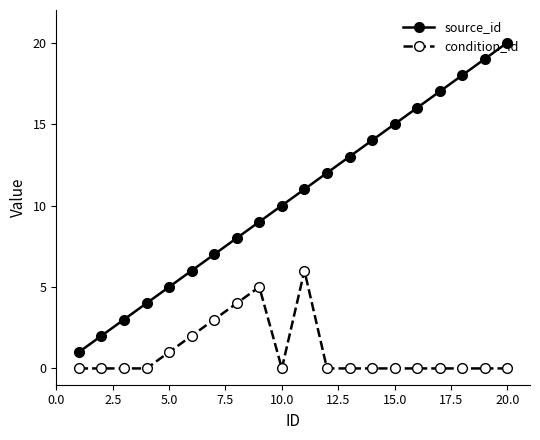

What is the maximum value shown in the chart?

20